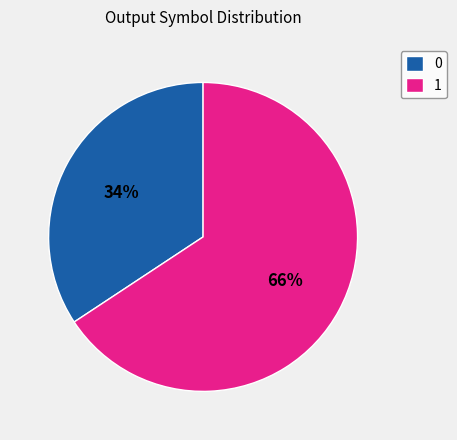

Is 0 the majority of the pie?

No